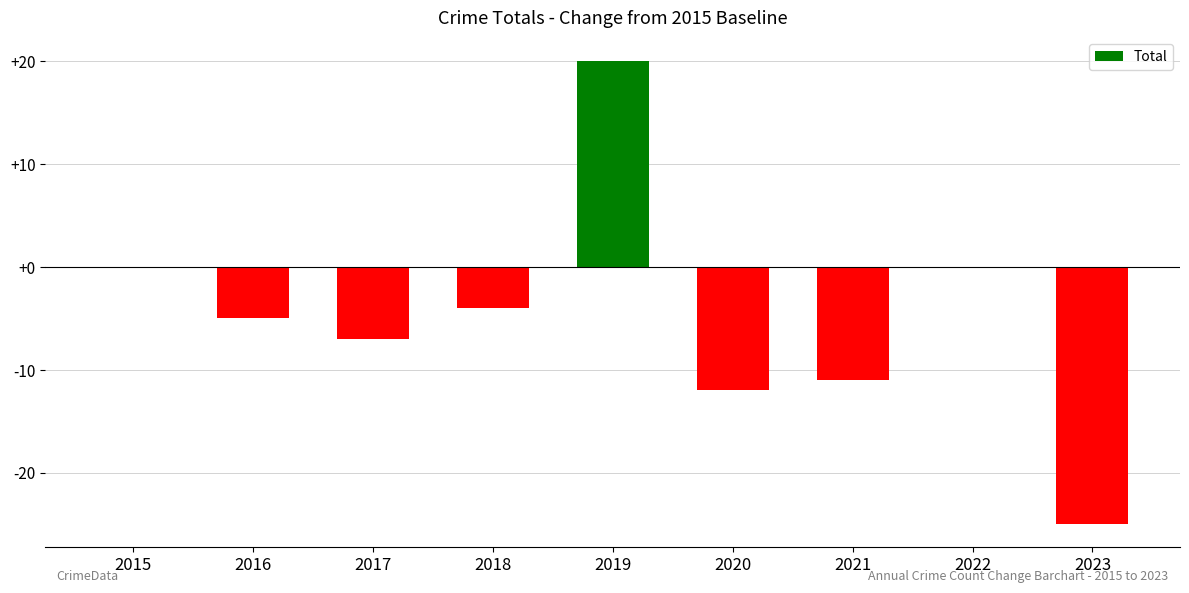

What is the sum of the values at 2023 and 2015?

-25